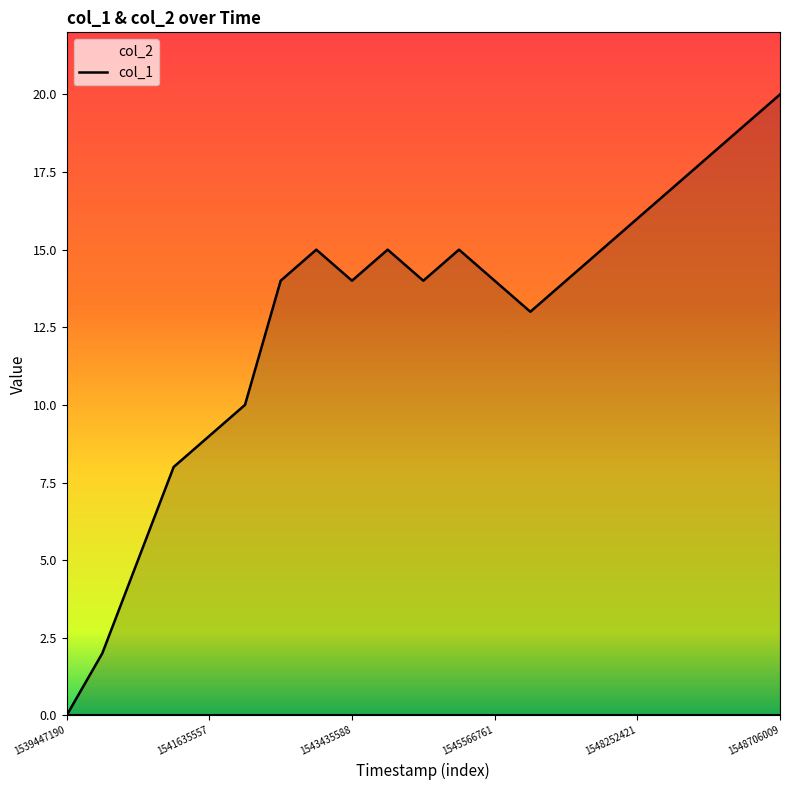

Is it true that the value at 1541635557 is 5?

False